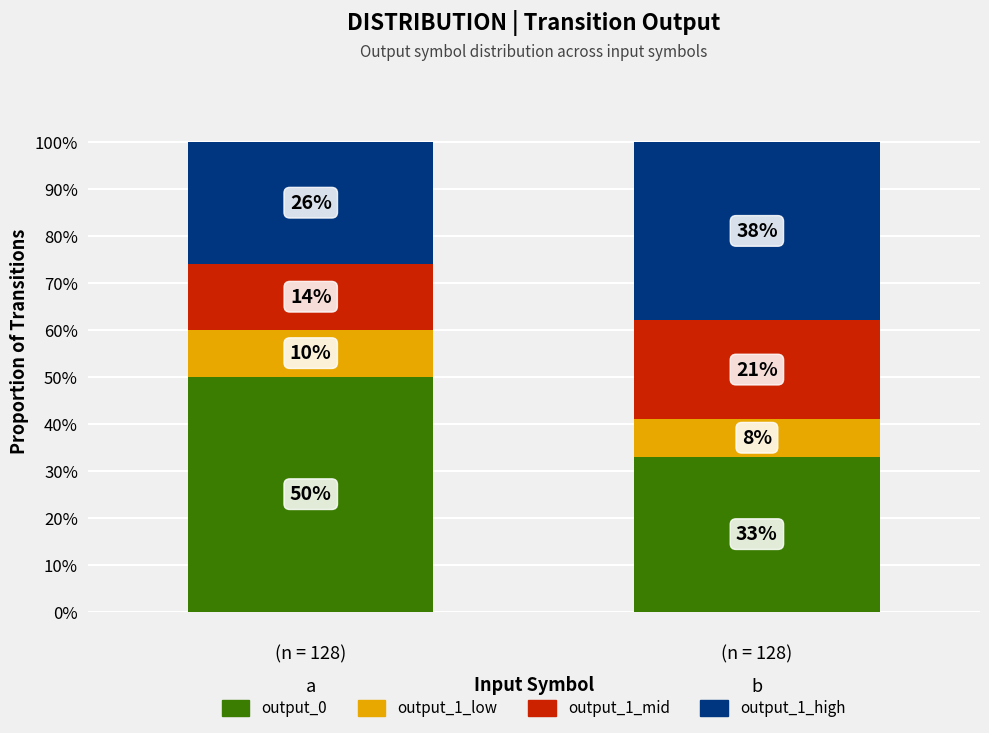

What is the difference between the maximum and minimum values in the output_0 series?

17